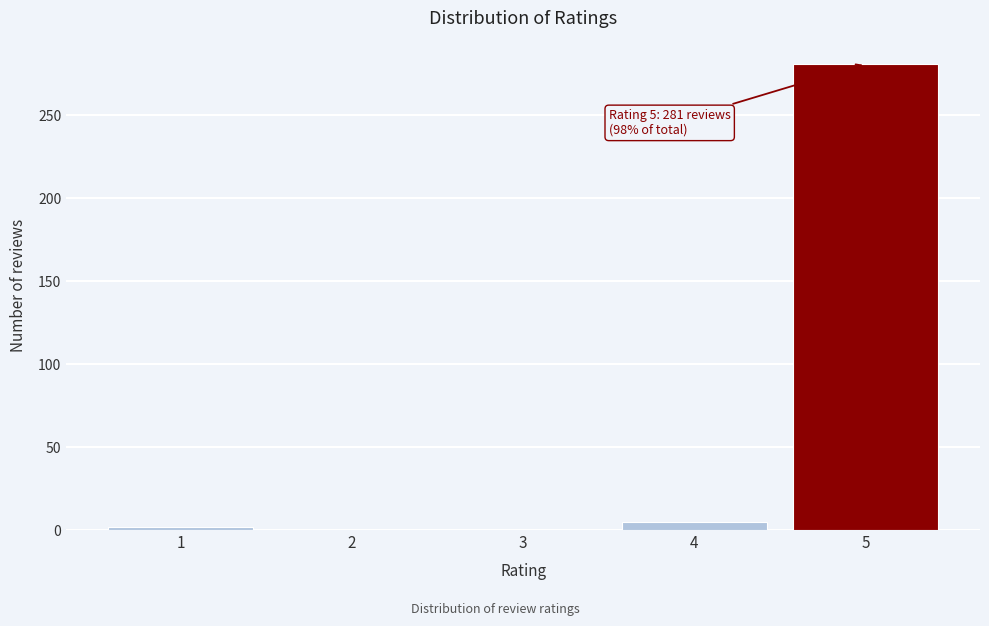

Reading left to right, list all the values displayed in this chart.

1=2	2=0	3=0	4=5	5=281